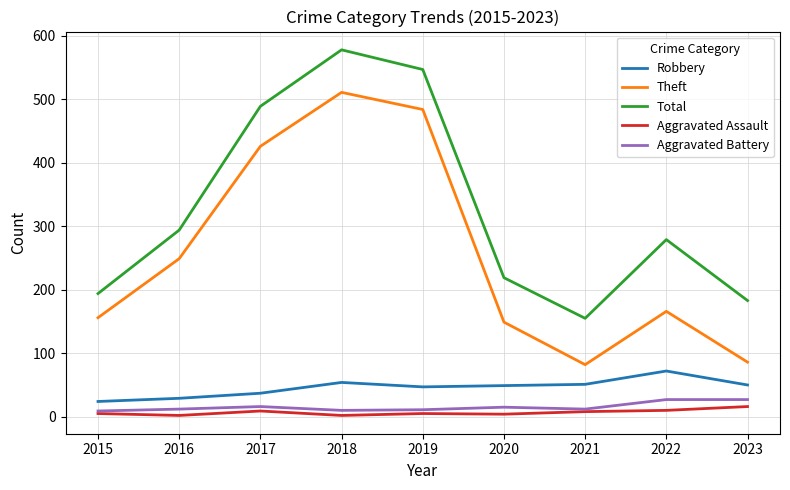

Which series changed the most between 2015 and 2022?

Total